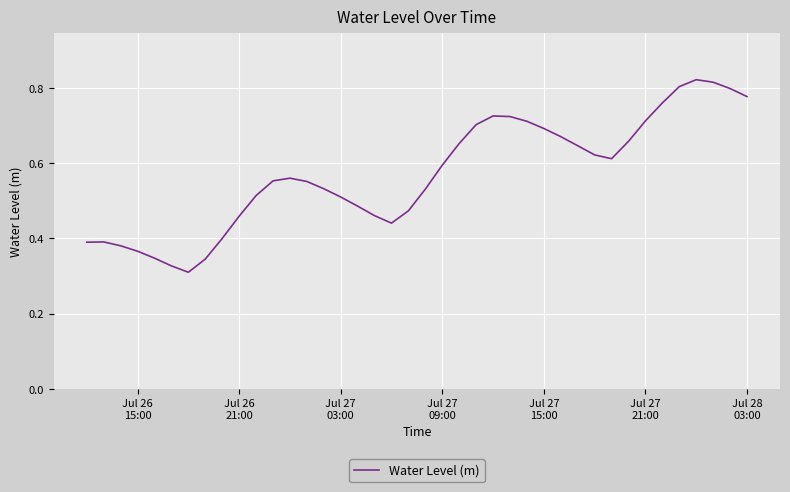

Does the chart display data point markers on the line(s)?

No